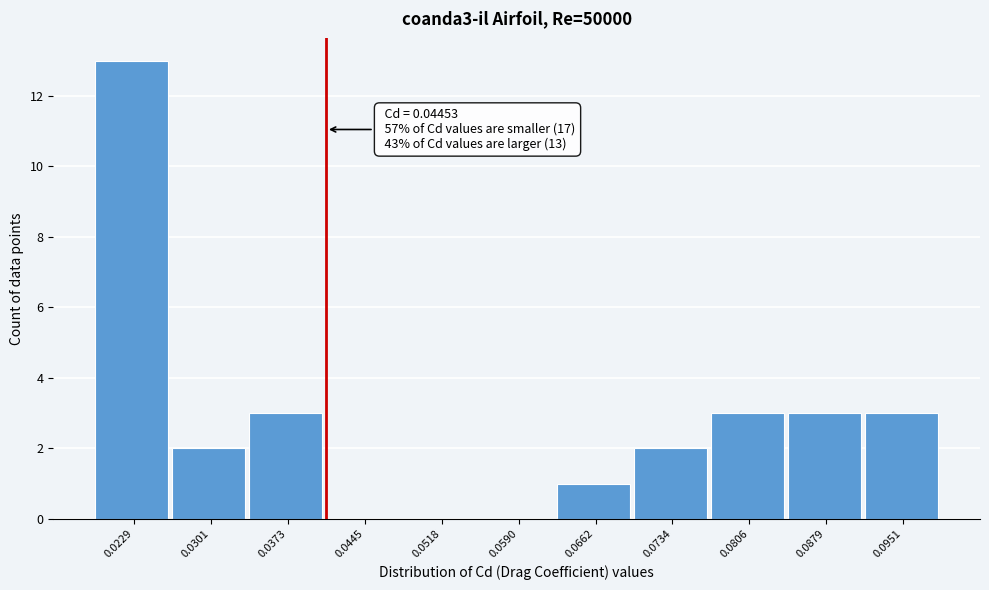

Reading left to right, transcribe all the data shown in this chart.

0.0229=13	0.0301=2	0.0373=3	0.0445=0	0.0518=0	0.0590=0	0.0662=1	0.0734=2	0.0806=3	0.0879=3	0.0951=3